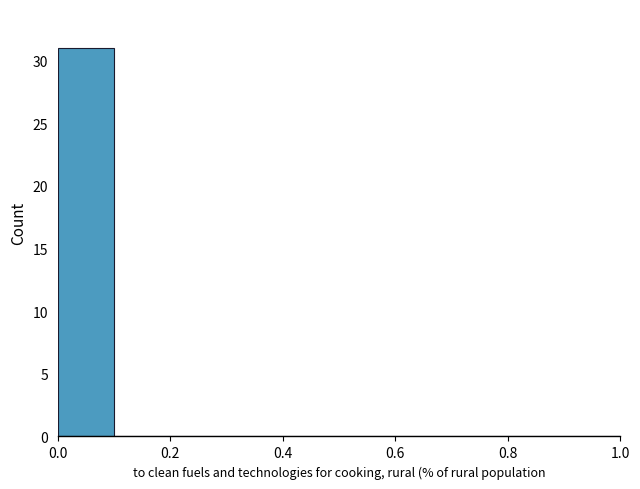

Reading left to right, list every bar in this chart as the range it spans on the x-axis followed by its height. The values are not printed on the chart, so give them approximately, as read against the axis.

0.0 to 0.1: 31
0.1 to 0.2: 0
0.2 to 0.3: 0
0.3 to 0.4: 0
0.4 to 0.5: 0
0.5 to 0.6: 0
0.6 to 0.7: 0
0.7 to 0.8: 0
0.8 to 0.9: 0
0.9 to 1.0: 0